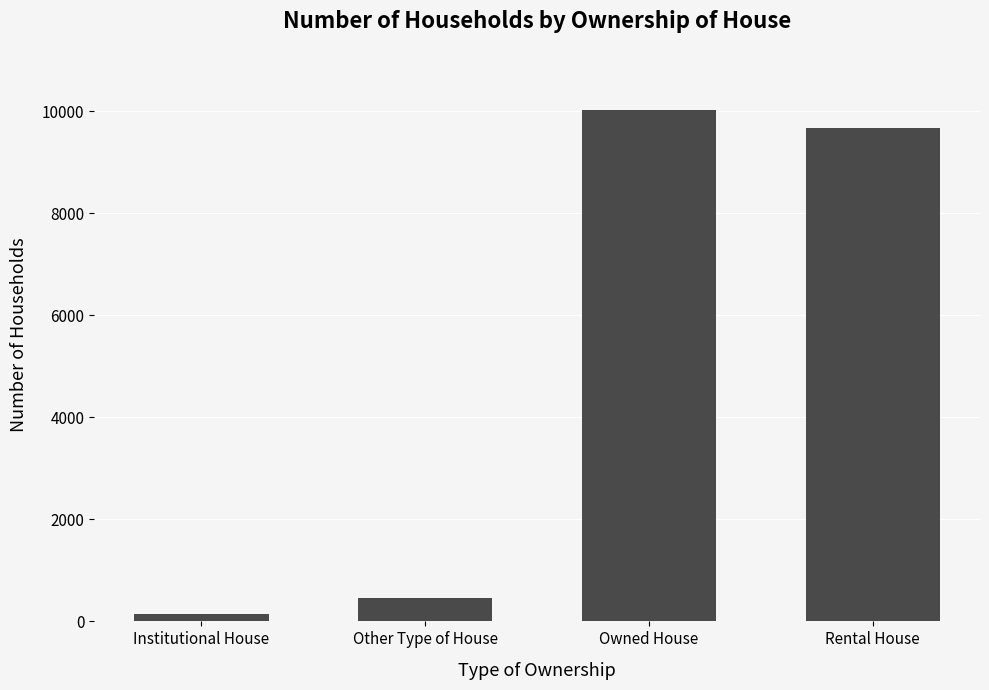

Which category has the lowest value across all series?

Institutional House